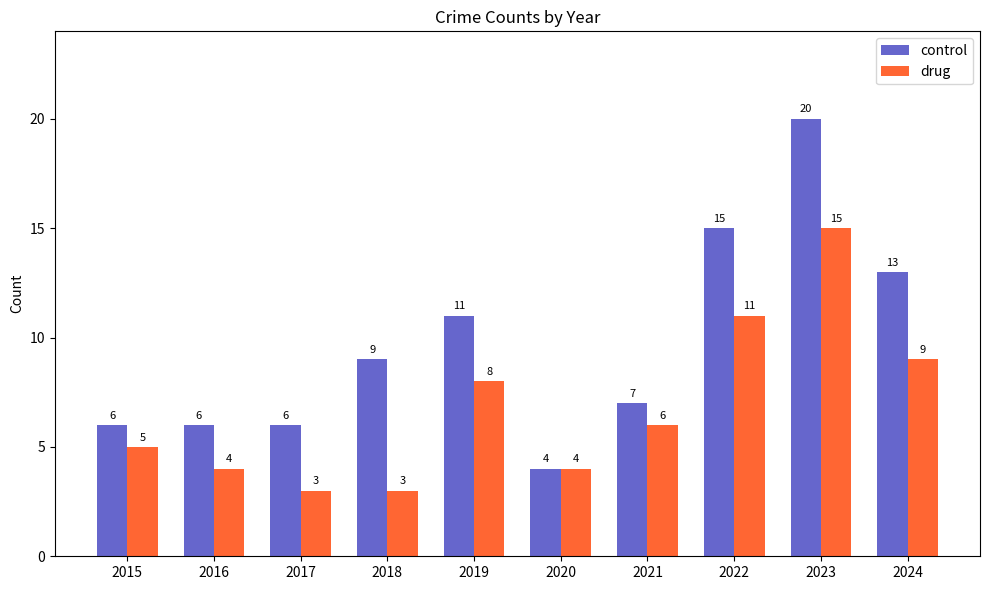

Which series changed the most between 2017 and 2020?

control